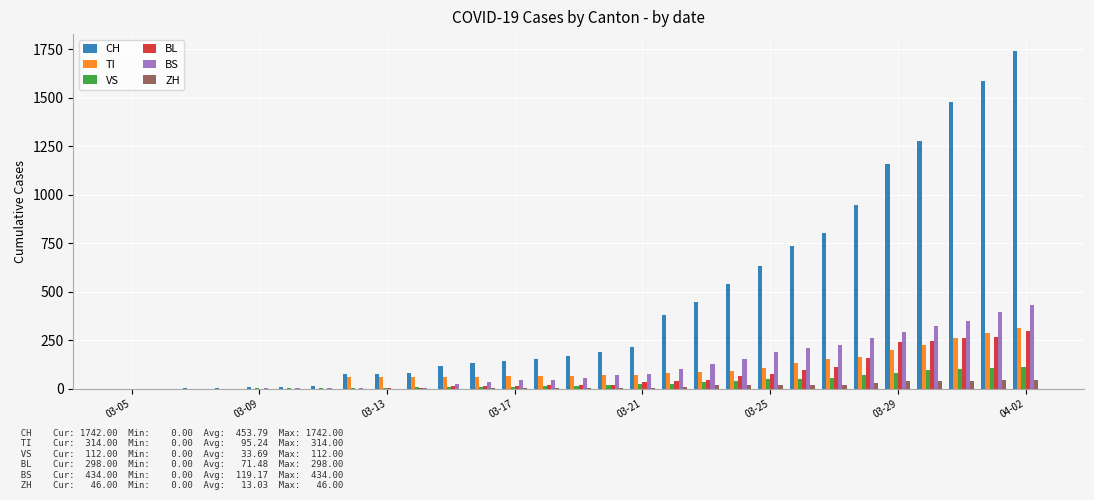

Which series has the largest range (max minus min)?

CH